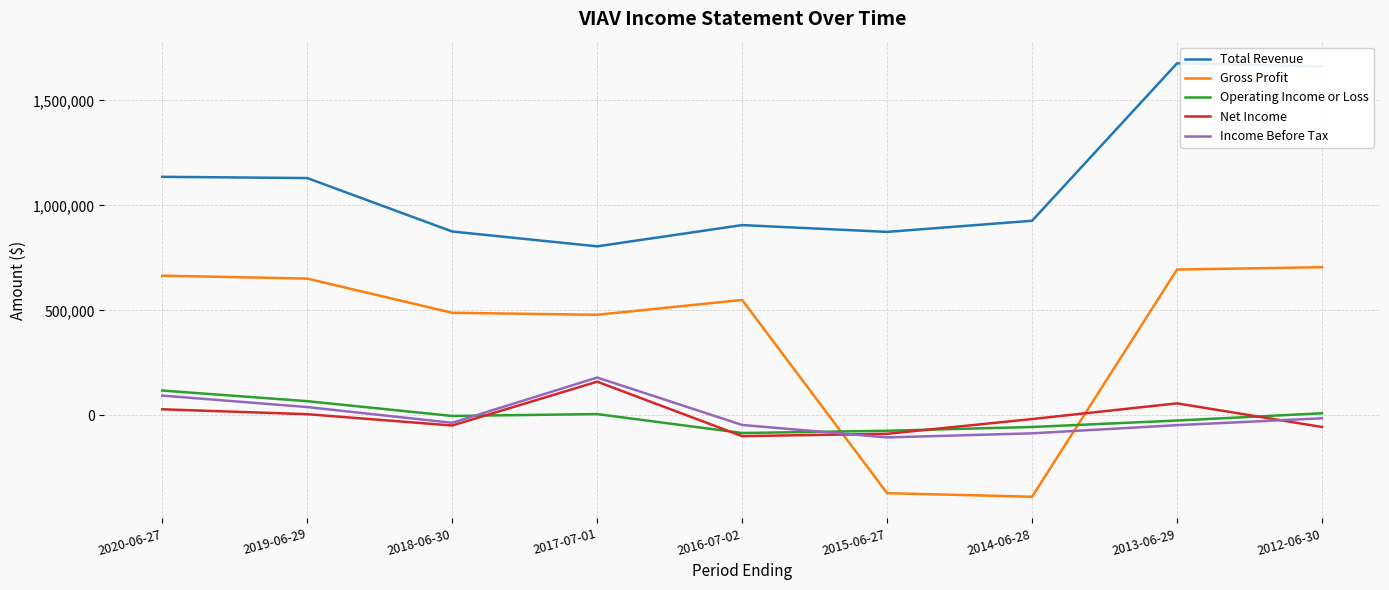

Does the chart have visible grid lines?

Yes